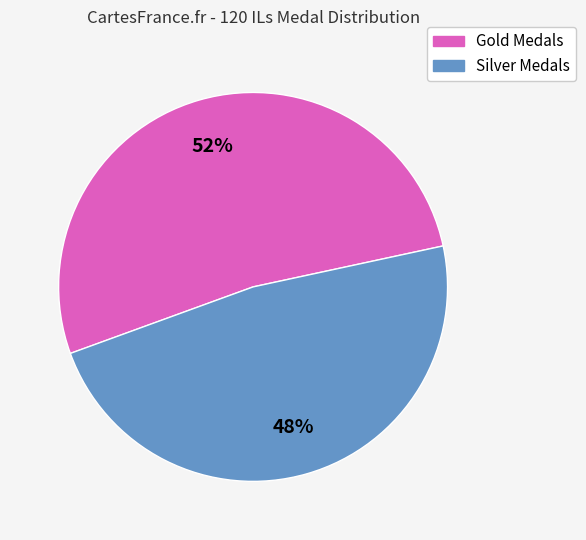

To the nearest percent, what is the average slice percentage?

50%